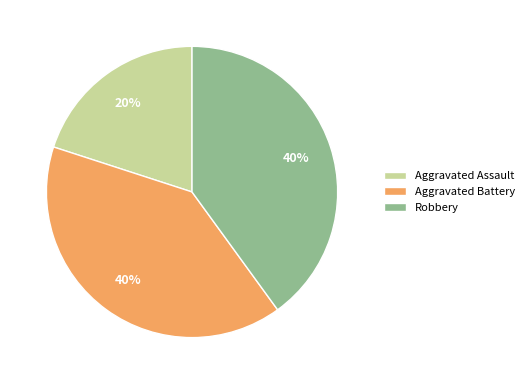

To the nearest percent, what percentage of the pie is Robbery?

40%